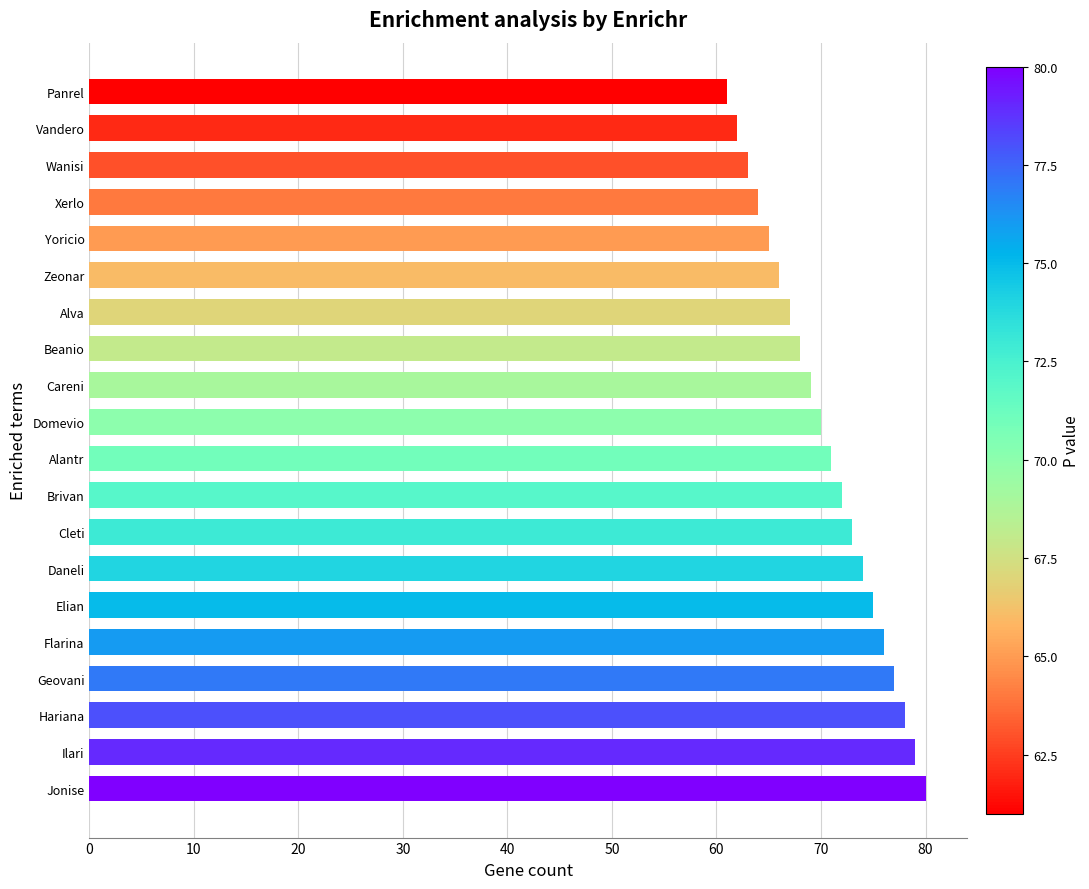

Reading top to bottom, list all the values displayed in this chart.

61	62	63	64	65	66	67	68	69	70	71	72	73	74	75	76	77	78	79	80